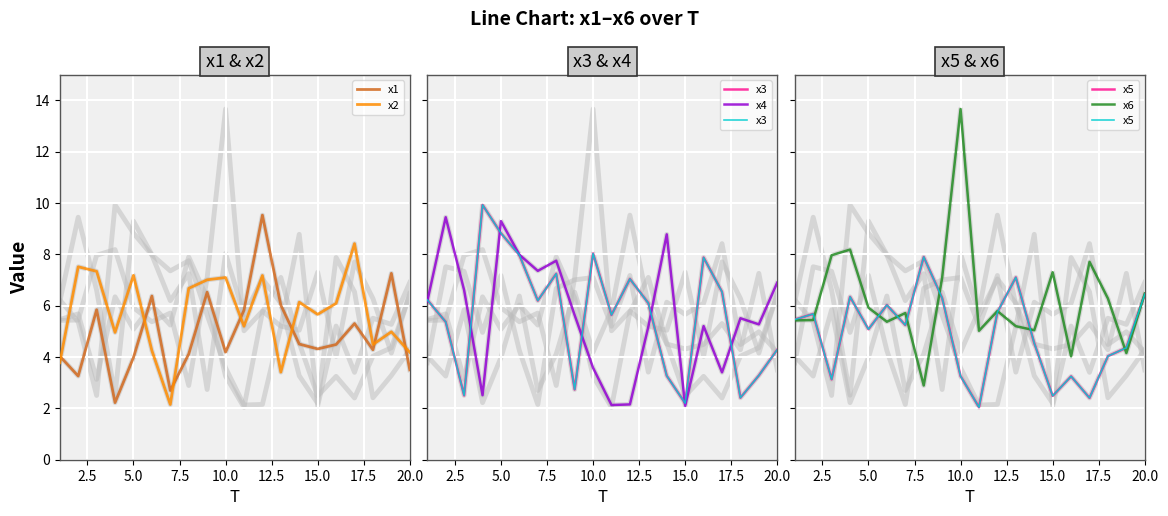

Count the number of data series in this chart.

6